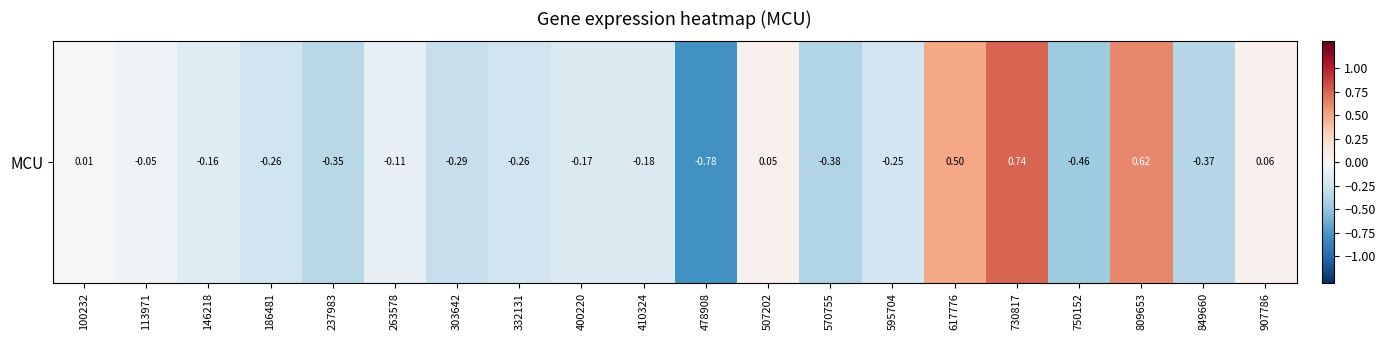

List the labels in order of value, largest first.

730817, 809653, 617776, 907786, 507202, 100232, 113971, 263578, 146218, 400220, 410324, 595704, 186481, 332131, 303642, 237983, 849660, 570755, 750152, 478908